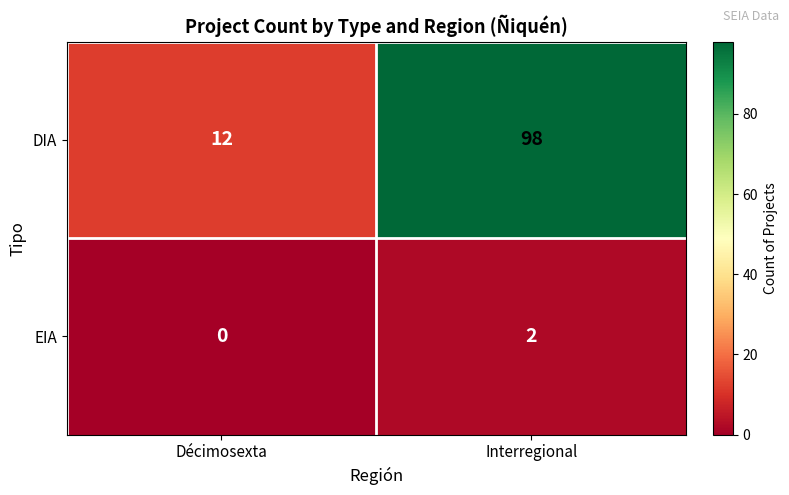

How many data points does each series have?

2